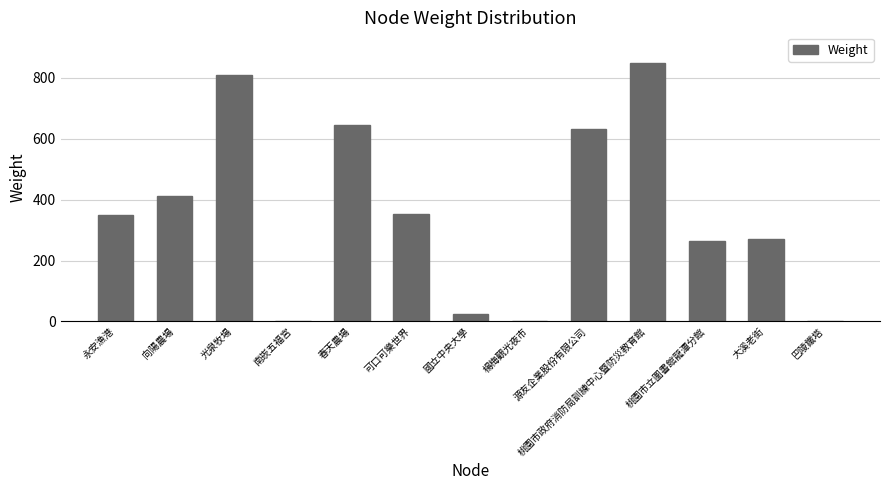

Where is the data nearest to the value 424?

向陽農場